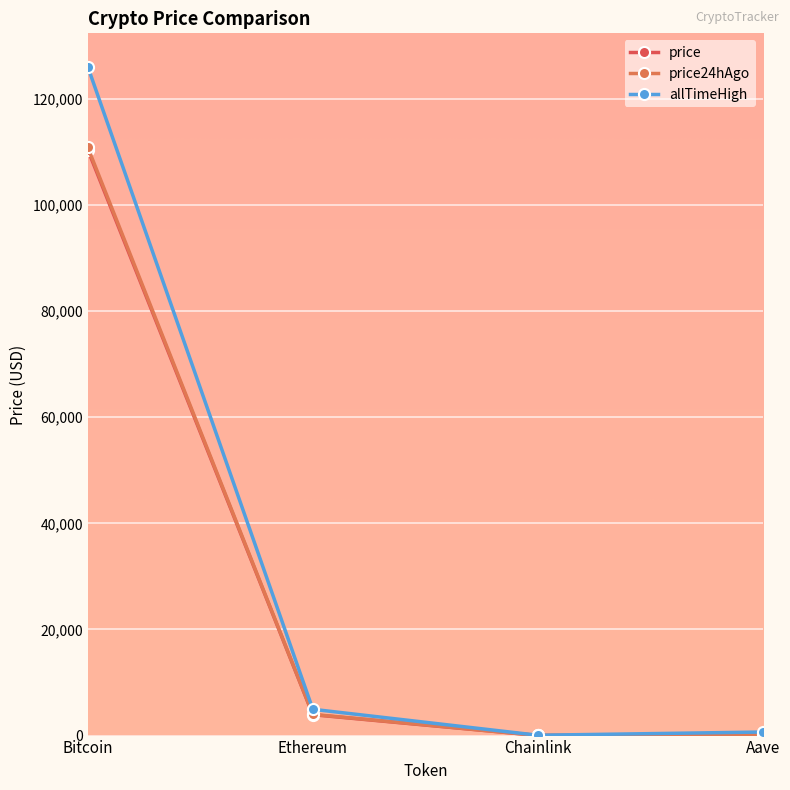

The value of price at Chainlink is 17.9. True or false?

True